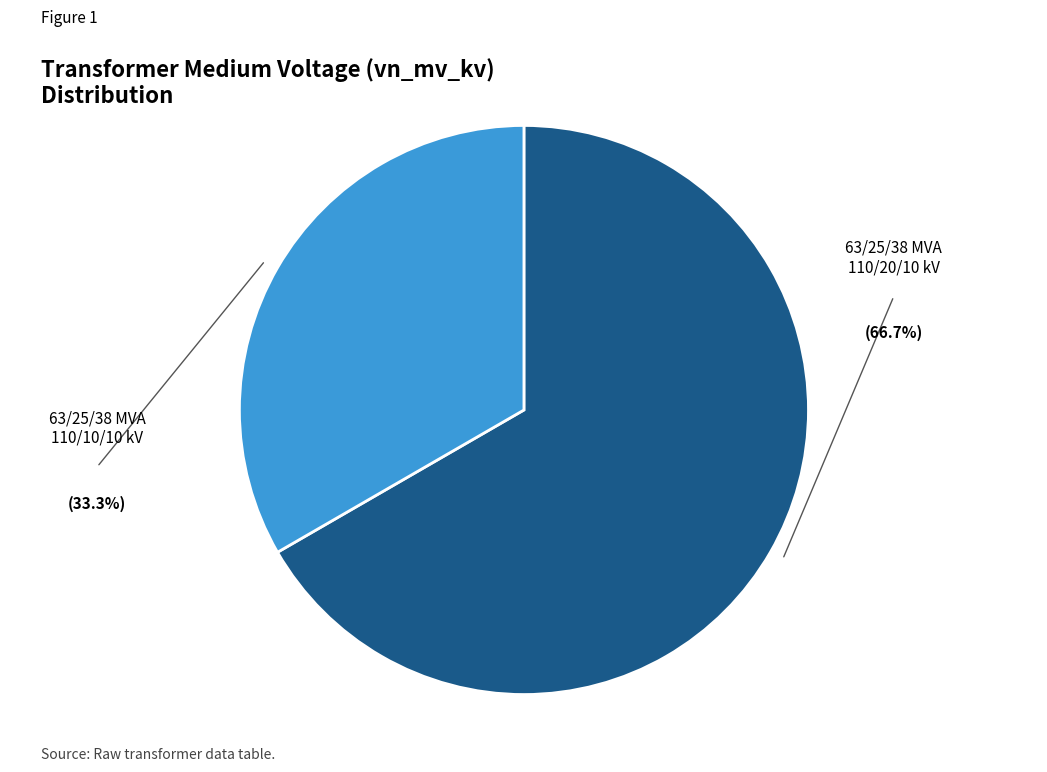

Does any single category account for the majority?

Yes